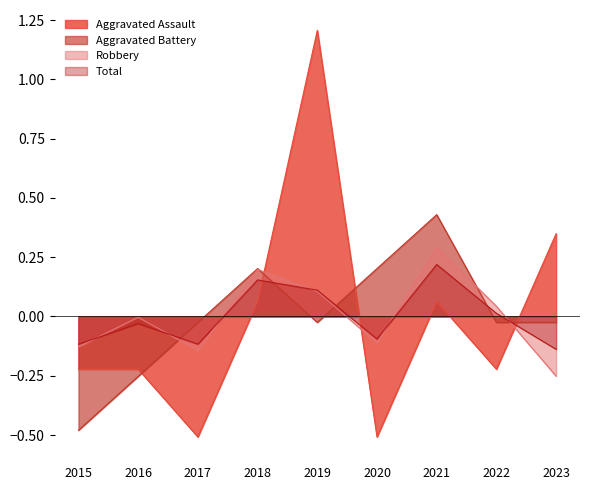

Reading left to right, list all the values displayed in this chart.

Aggravated Assault: -0.2	-0.2	-0.5	0.1	1.2	-0.5	0.1	-0.2	0.3
Aggravated Battery: -0.5	-0.3	-0.0	0.2	-0.0	0.2	0.4	-0.0	-0.0
Robbery: -0.1	-0.0	-0.1	0.2	0.1	-0.1	0.3	0.0	-0.3
Total: -0.1	-0.0	-0.1	0.2	0.1	-0.1	0.2	0.0	-0.1